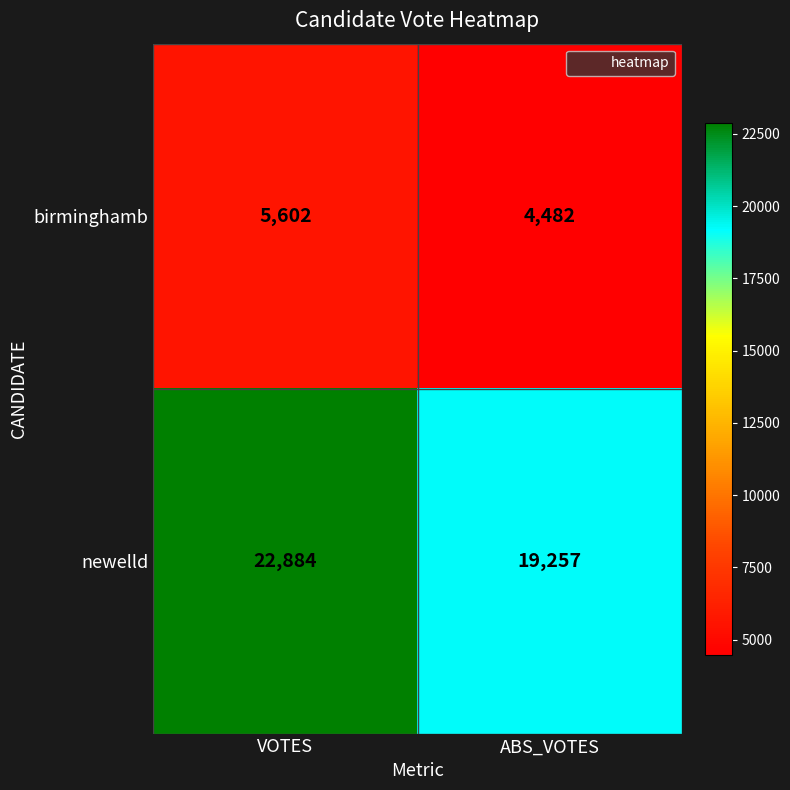

Which label corresponds to the smallest value in the chart?

ABS_VOTES